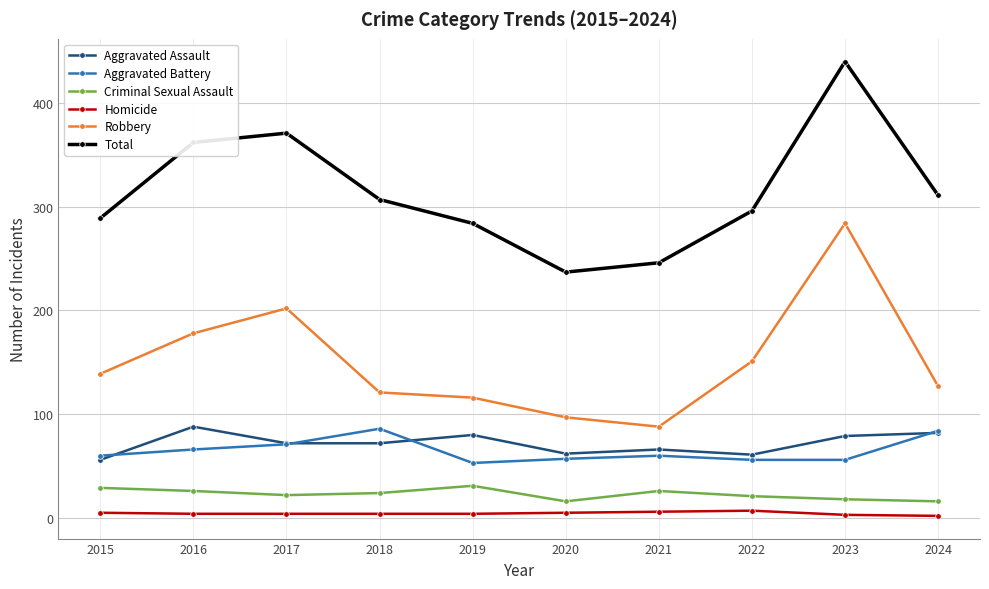

Where do Aggravated Battery and Aggravated Assault first cross each other?

2015 and 2016